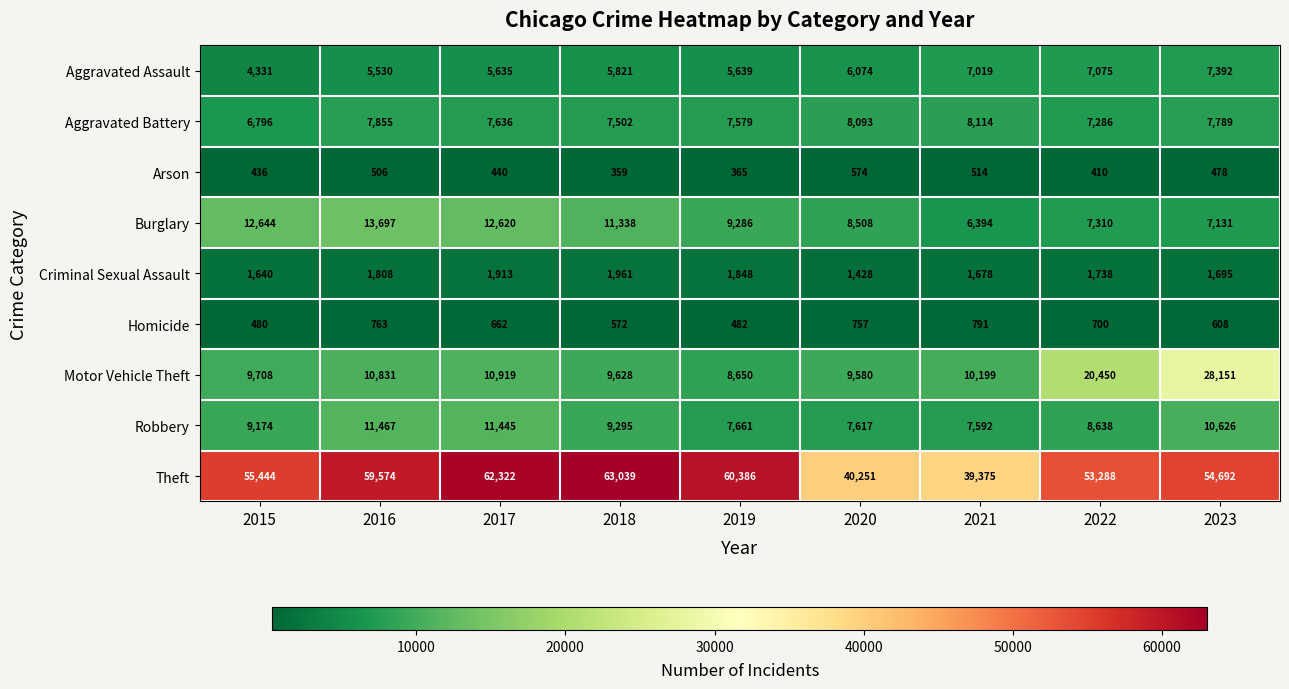

At which category does the chart reach its peak across all series?

2018